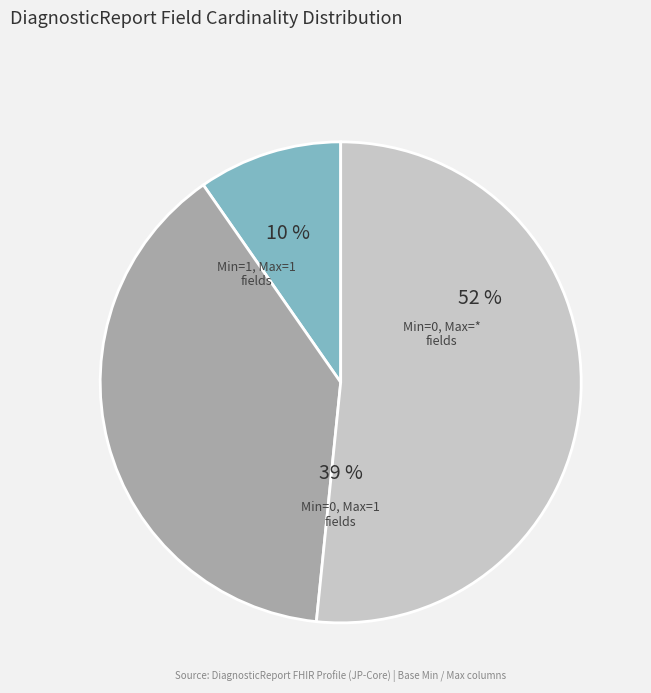

Is it true that DiagnosticReport.status is 30% of the pie?

False